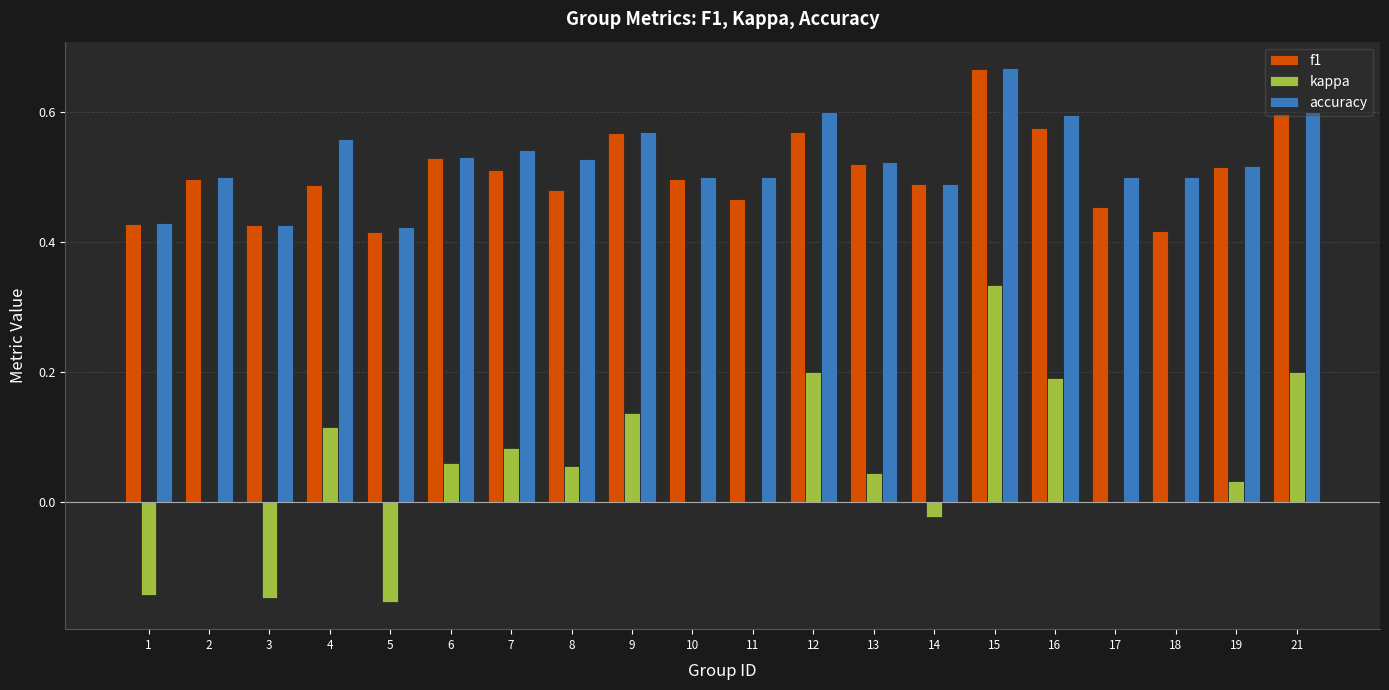

What is the total value across all series at 21?

1.4